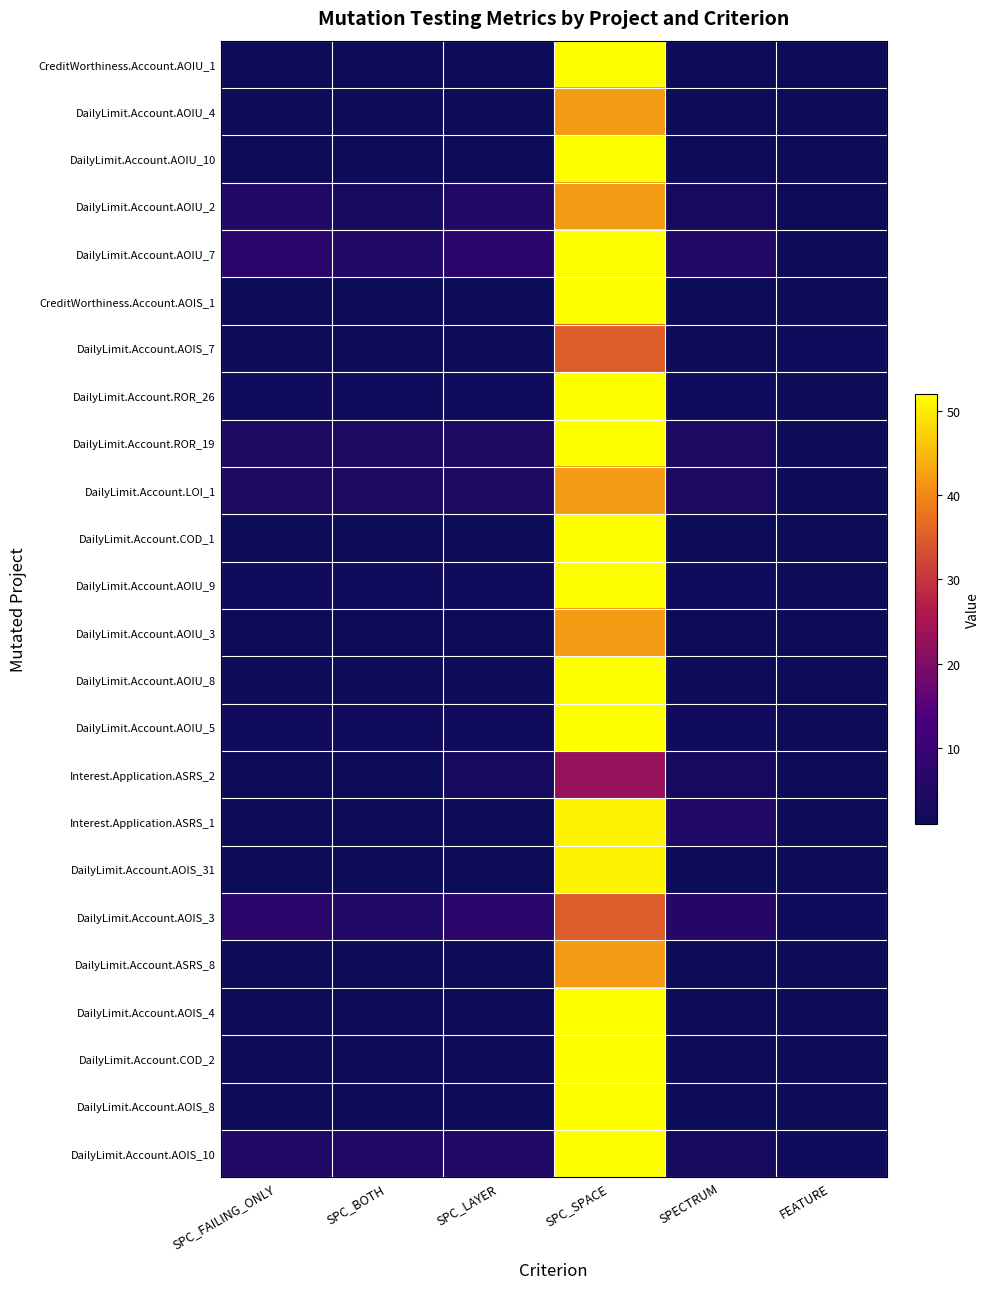

What is the difference between the highest and lowest values at SPC_FAILING_ONLY?

6